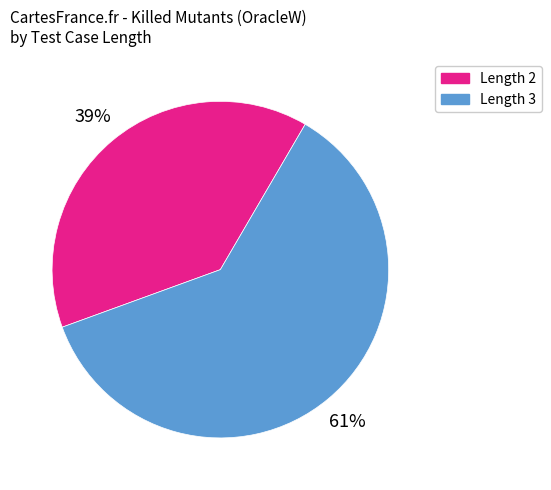

To the nearest percent, what is the average slice percentage?

50%